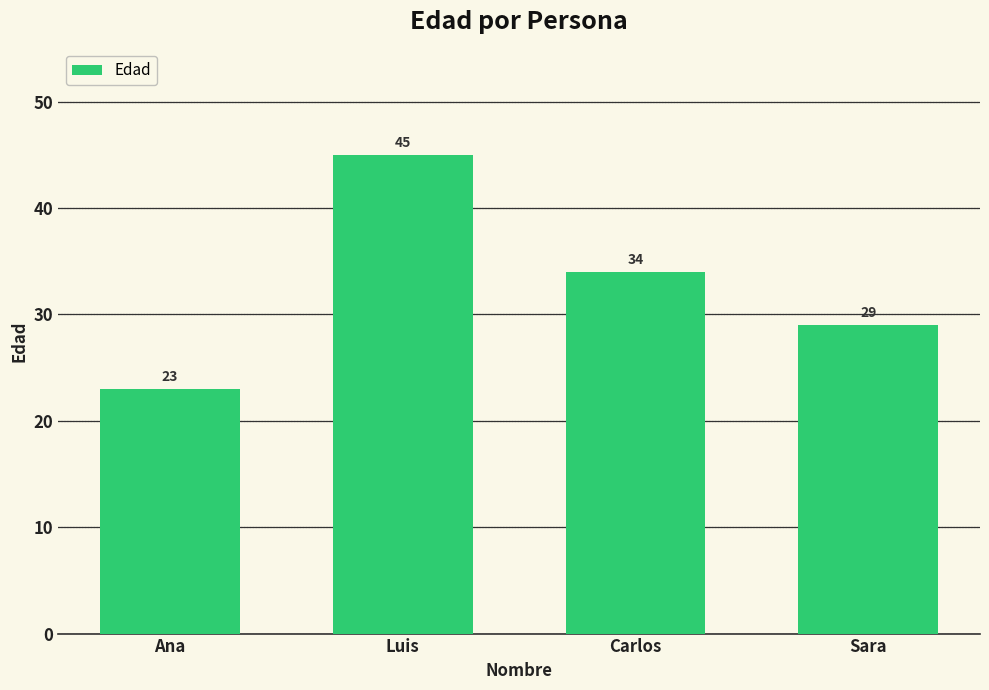

What is the sum of the values at Luis and Carlos?

79